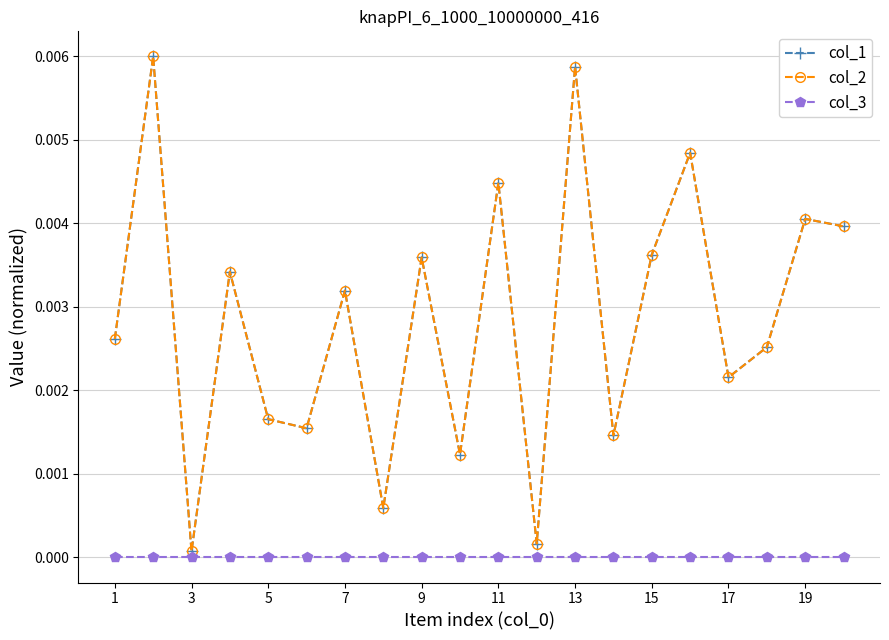

Is this an area chart (filled region under the line)?

No